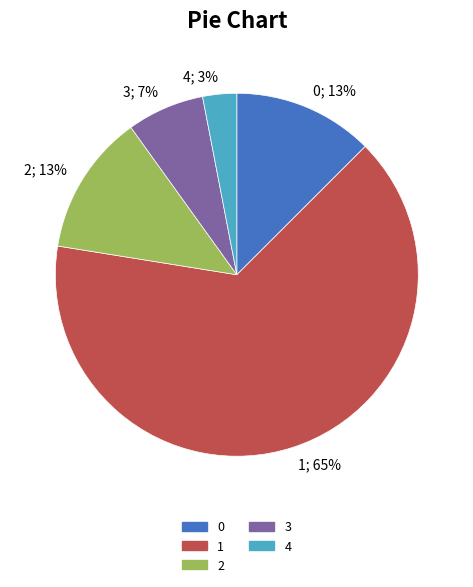

Which slice represents more than half of the pie?

1